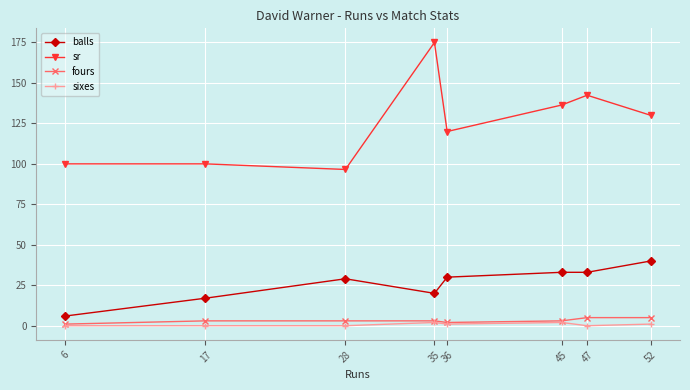

At which label does sixes first exceed 1?

35